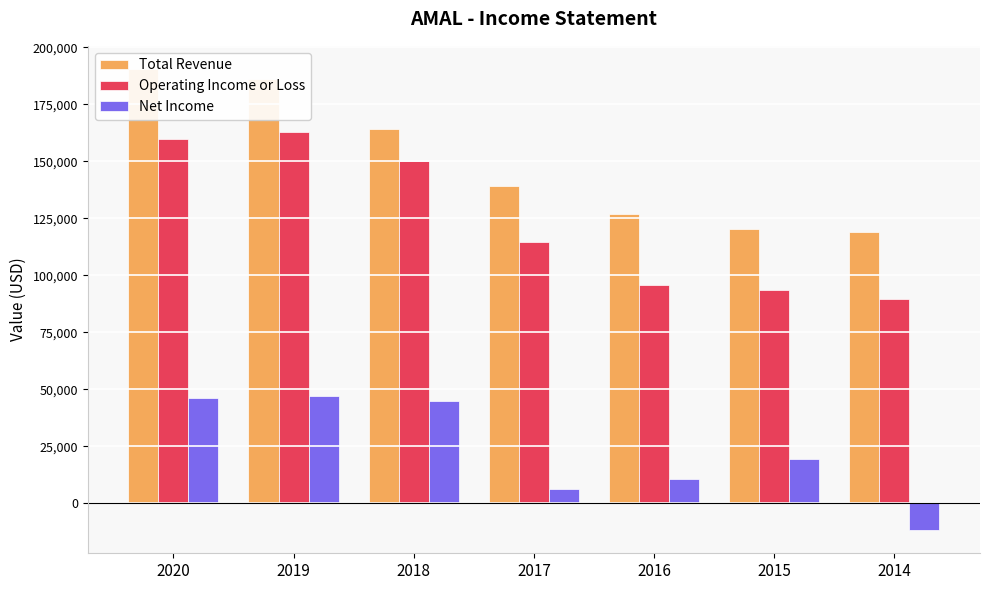

The value of Total Revenue at 2018 is 87633. True or false?

False